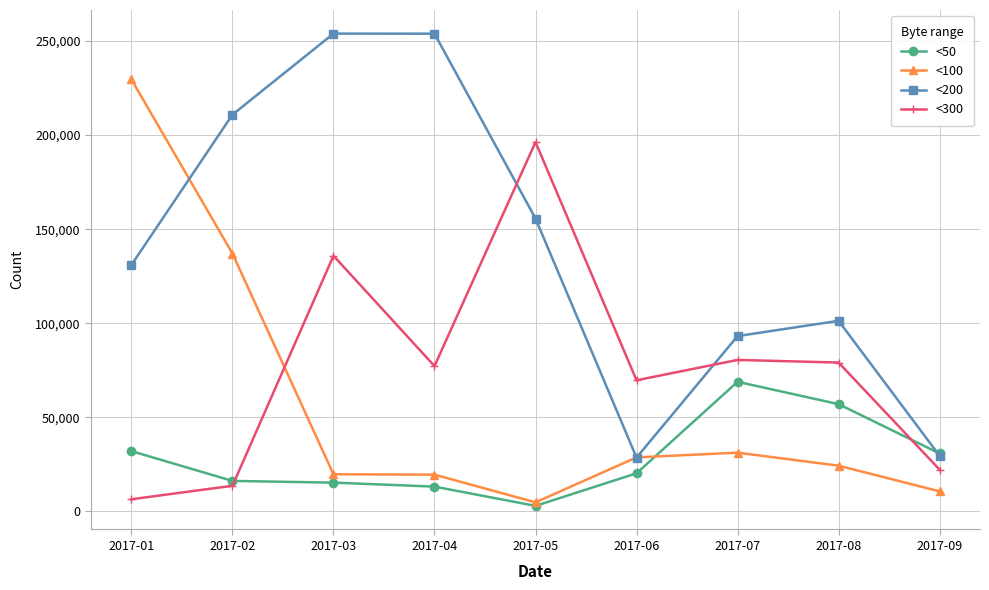

Is this an area chart (filled region under the line)?

No